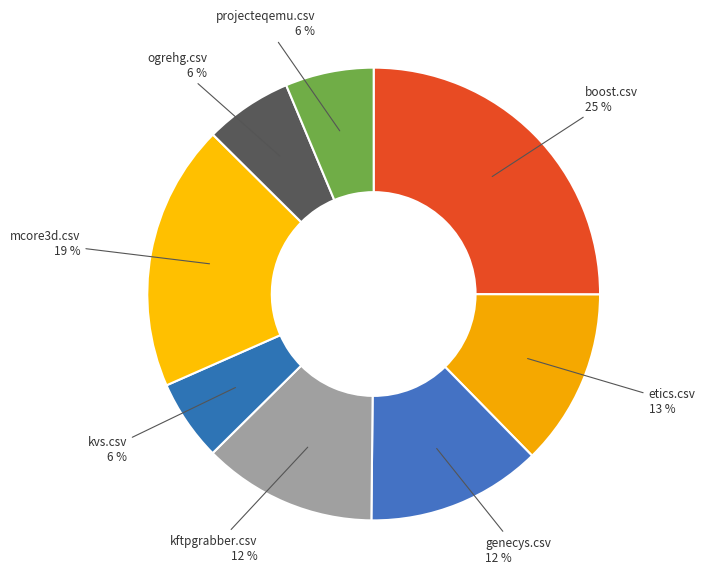

Do projecteqemu.csv and boost.csv together represent more than half of the pie?

No